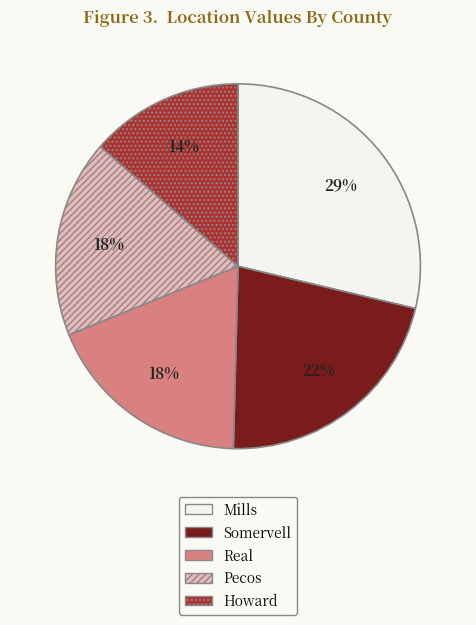

To the nearest percent, what is the average slice percentage?

20%